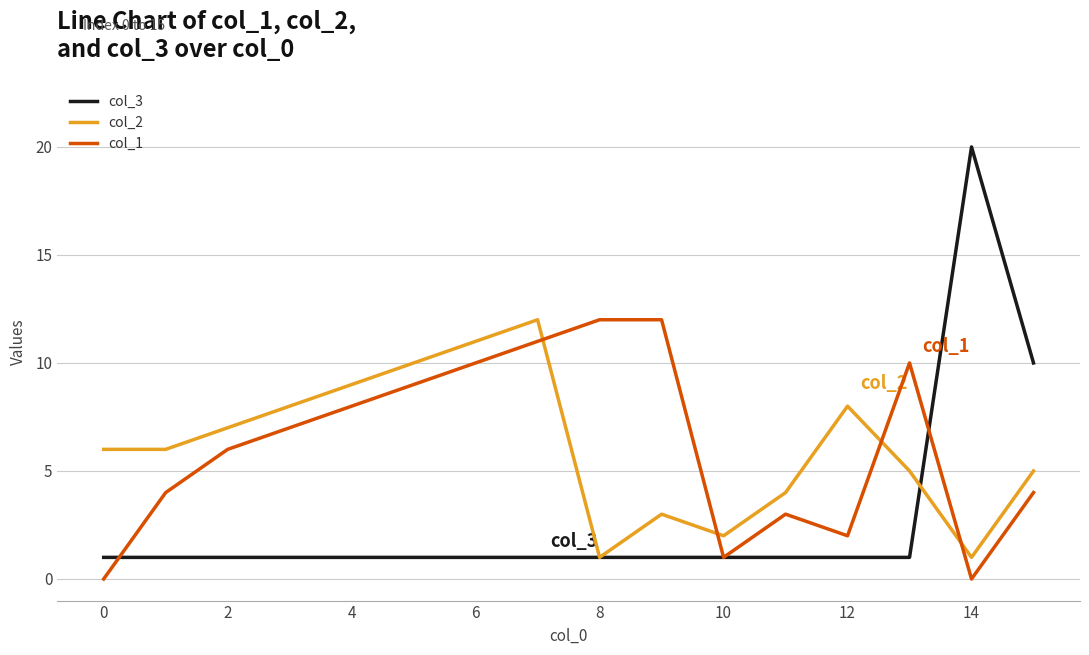

Which series has the widest spread of values?

col_3